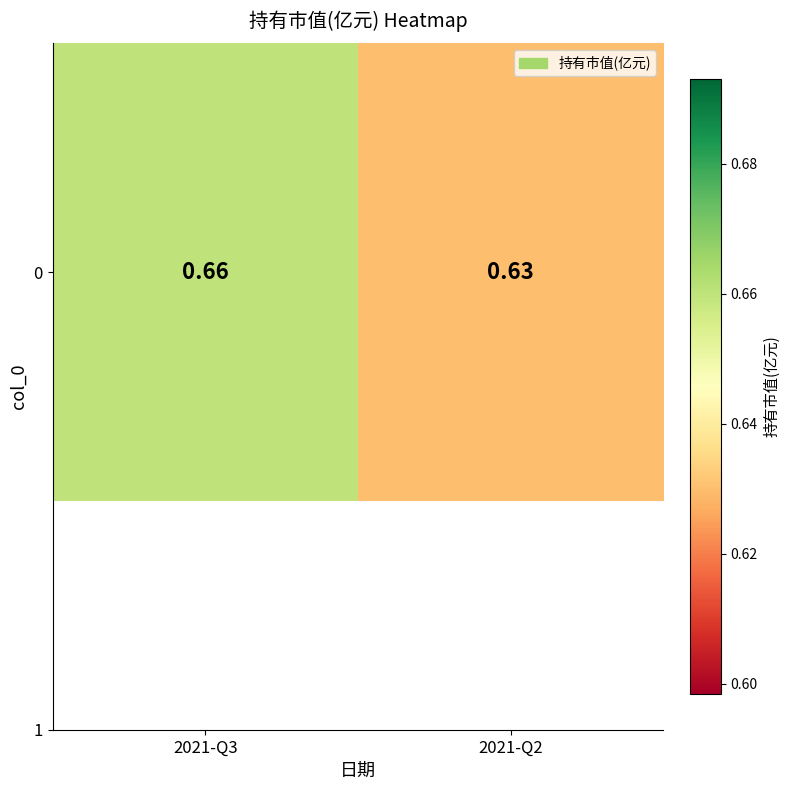

Reading left to right, extract all data points from this chart.

0.7	0.6